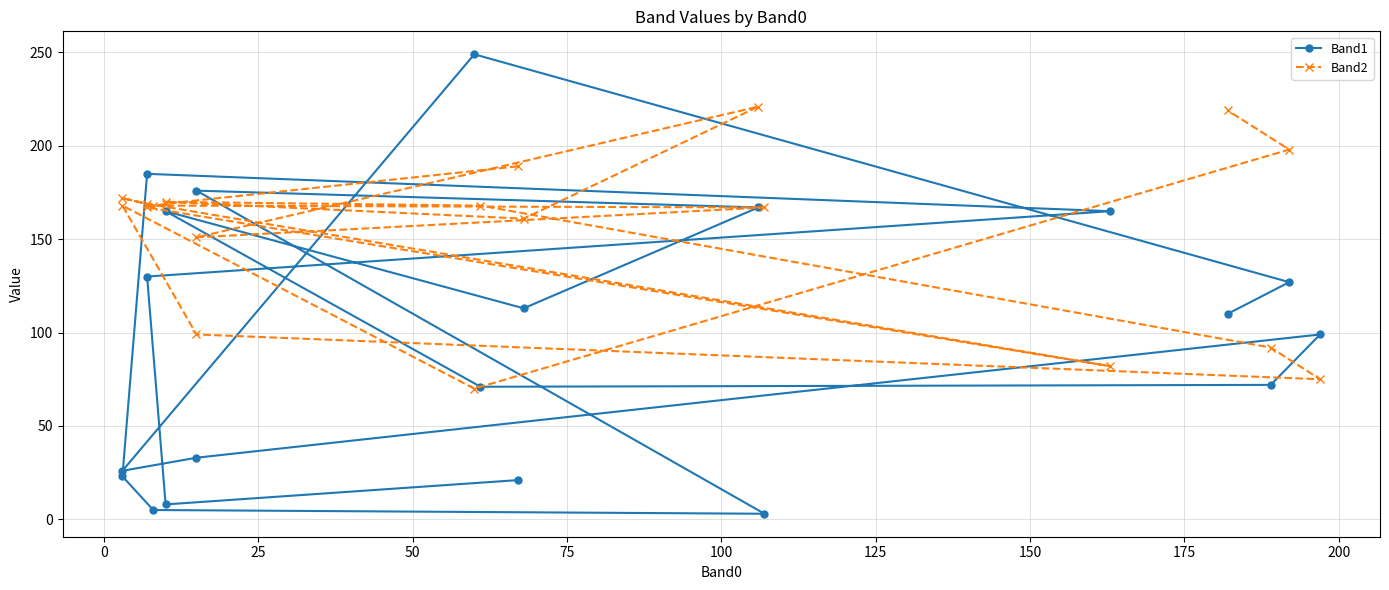

What is the smallest value displayed?

3